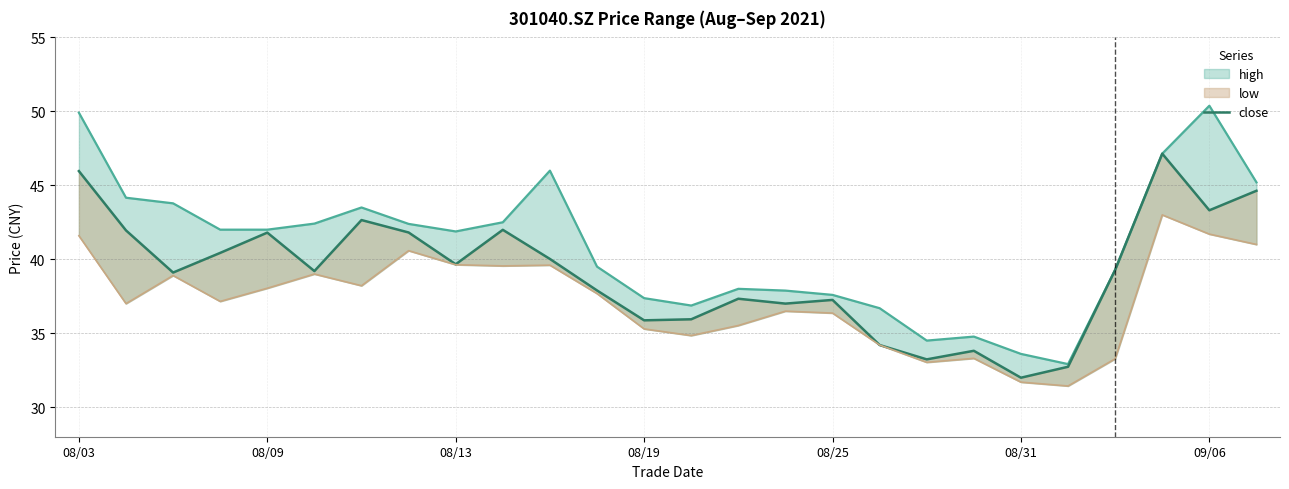

What is the difference between the close values at 08/25 and 08/09?

4.5